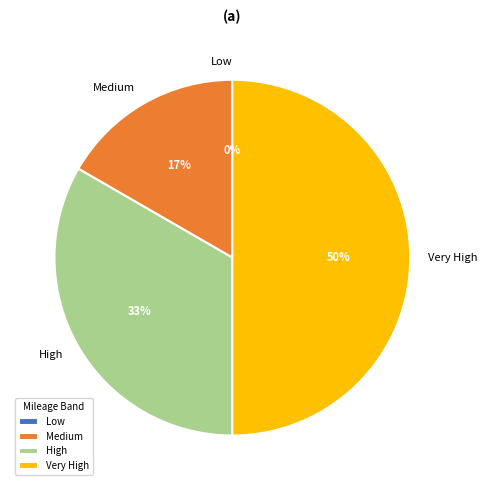

Which slice is the largest?

Very High